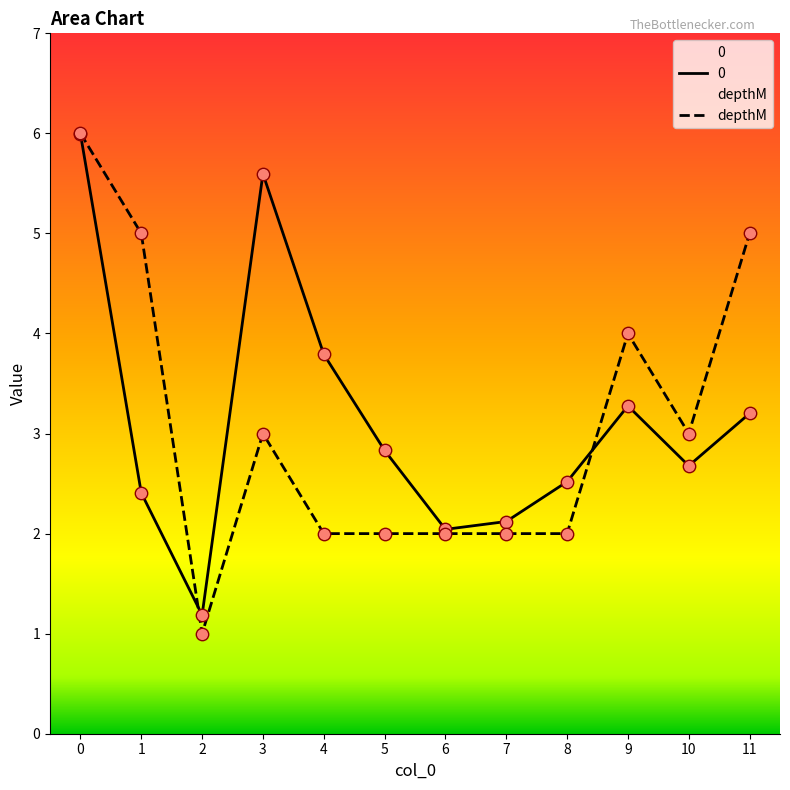

Which series reaches the maximum Y coordinate?

depthM